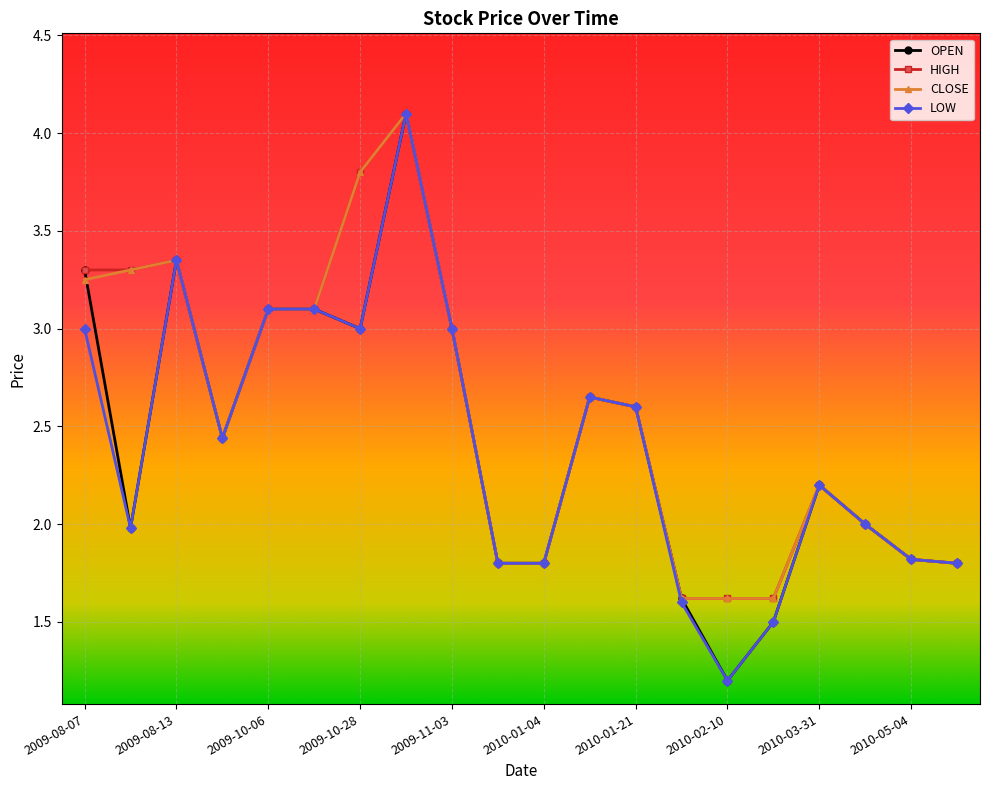

True or false: LOW has more than 2 points higher than both neighbors.

True